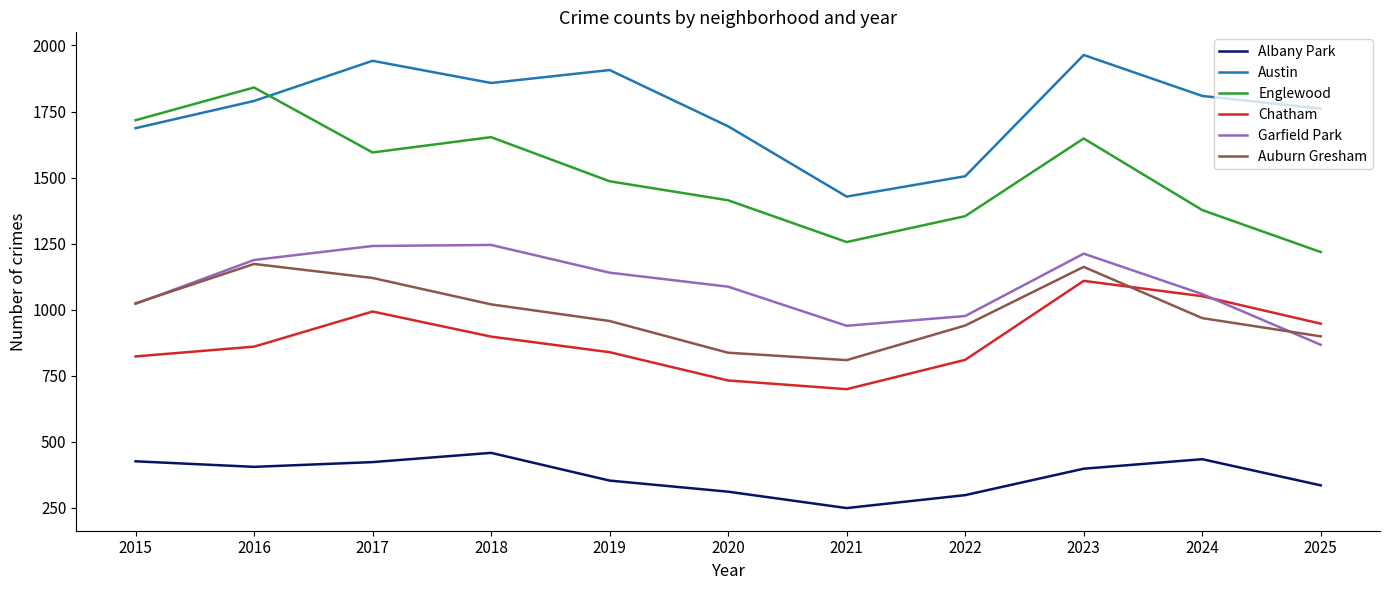

The value of Chatham at 2020 is 732. True or false?

True